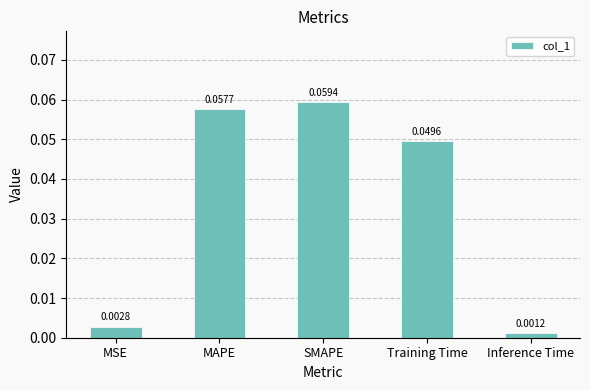

What is the label of the 4th bar from the right?

MAPE